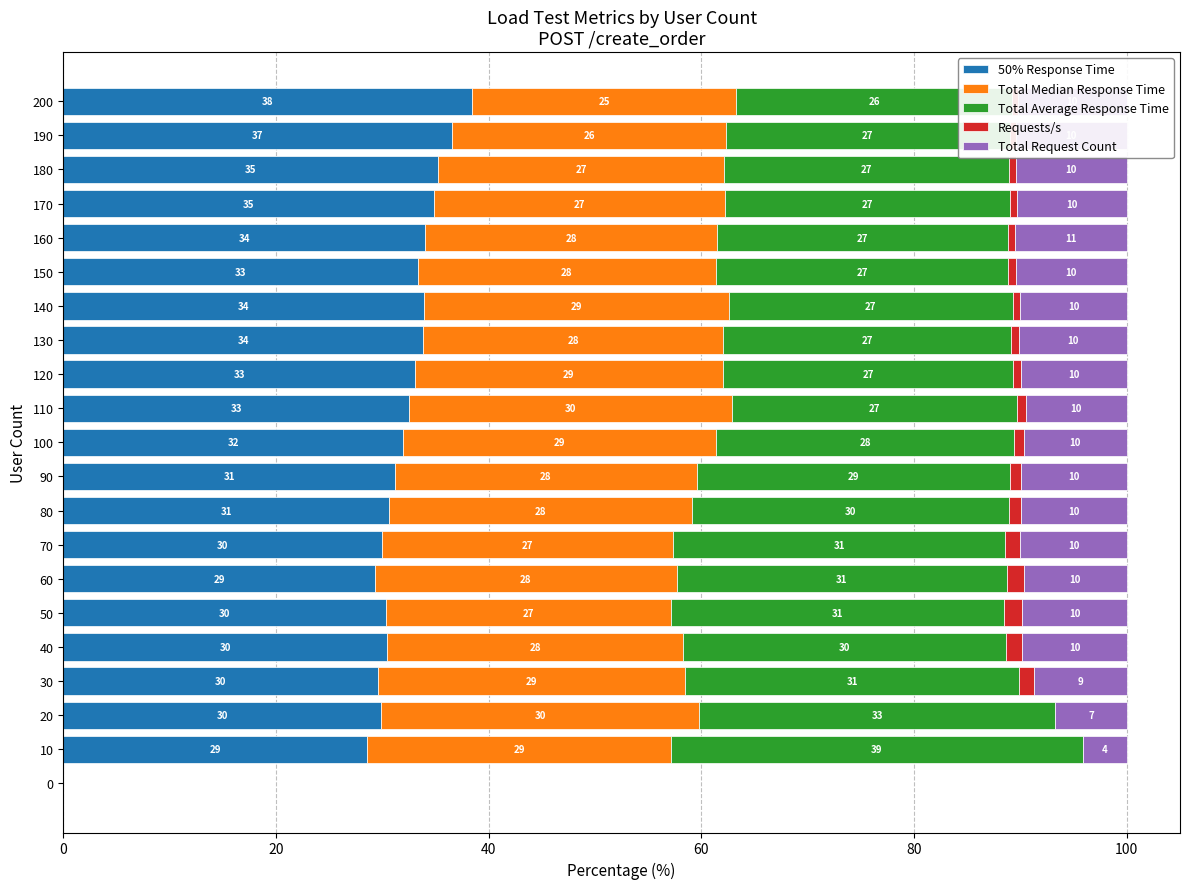

What is the total value across all series at 60?

100.0